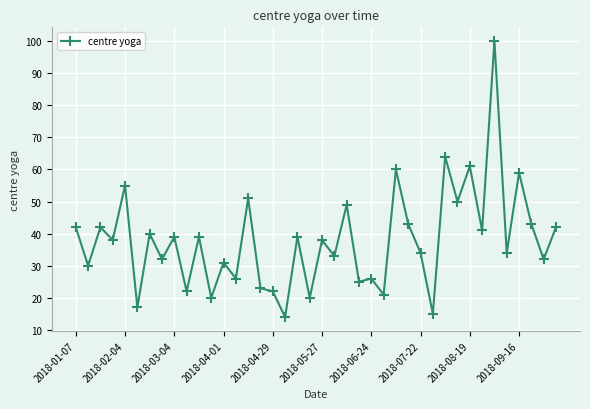

What is the difference between the second highest and second lowest values?

49